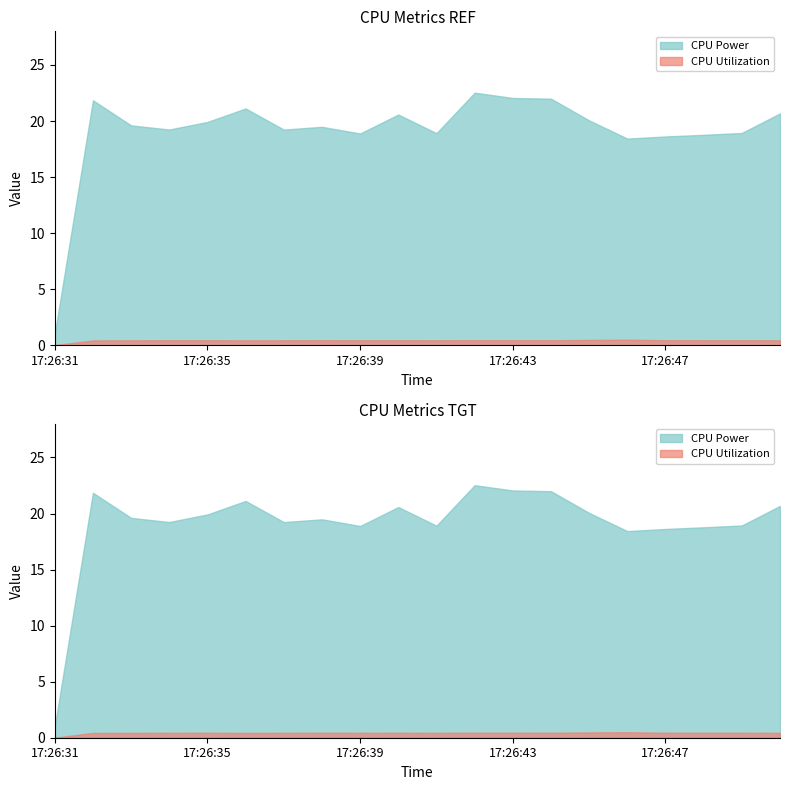

True or false: CPU Utilization and CPU Power cross at least once.

False